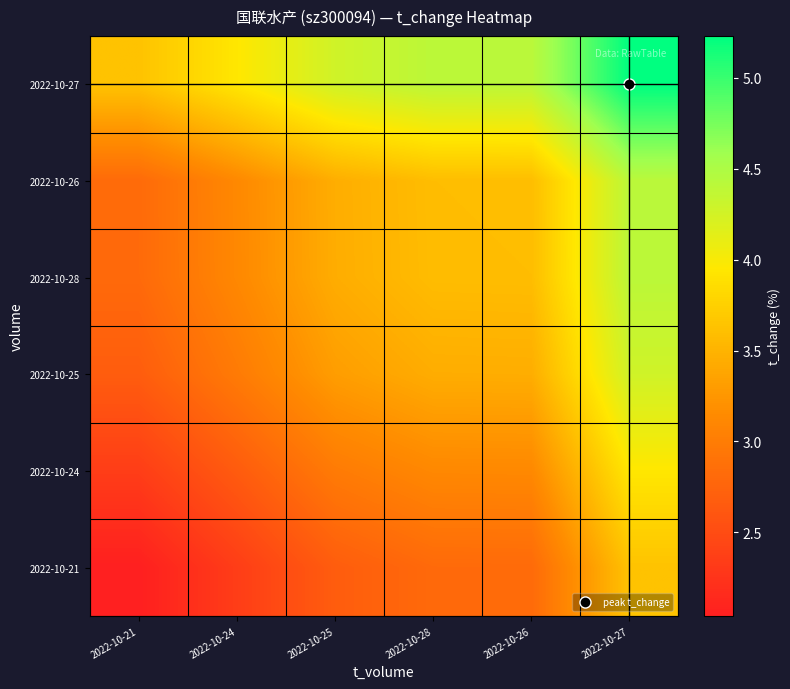

Between 2022-10-27 and 2022-10-24, which is larger?

2022-10-27